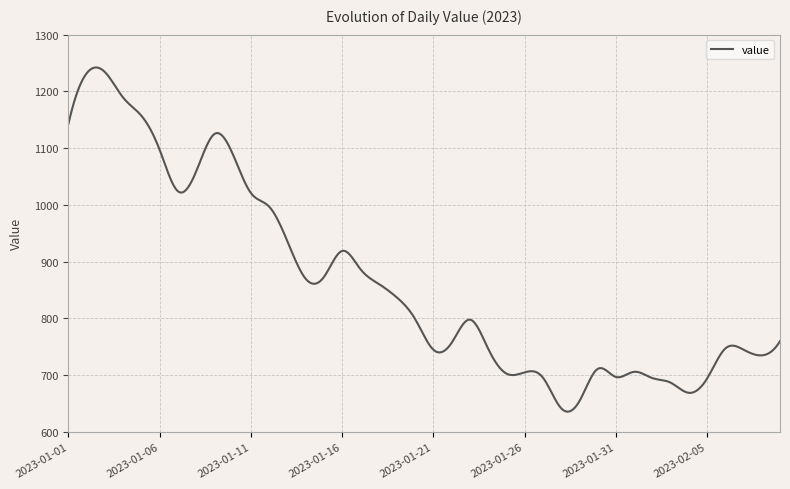

What is the difference between the maximum and minimum values?

606.3